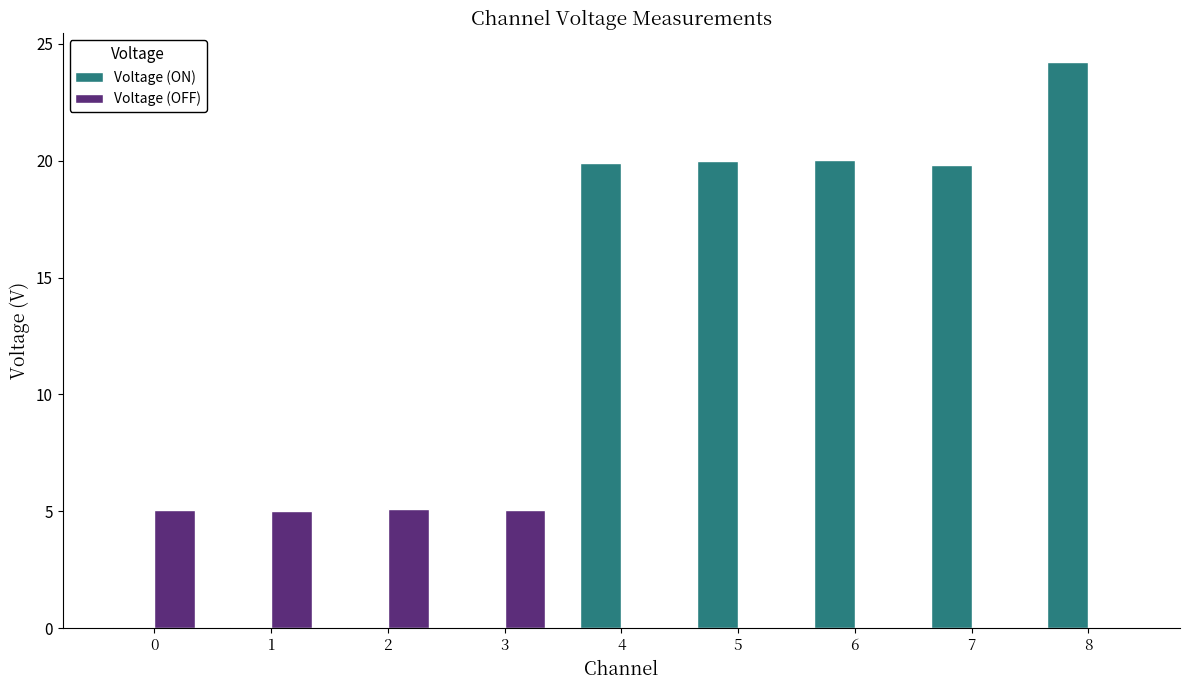

At which category is the sum across all series the highest?

8